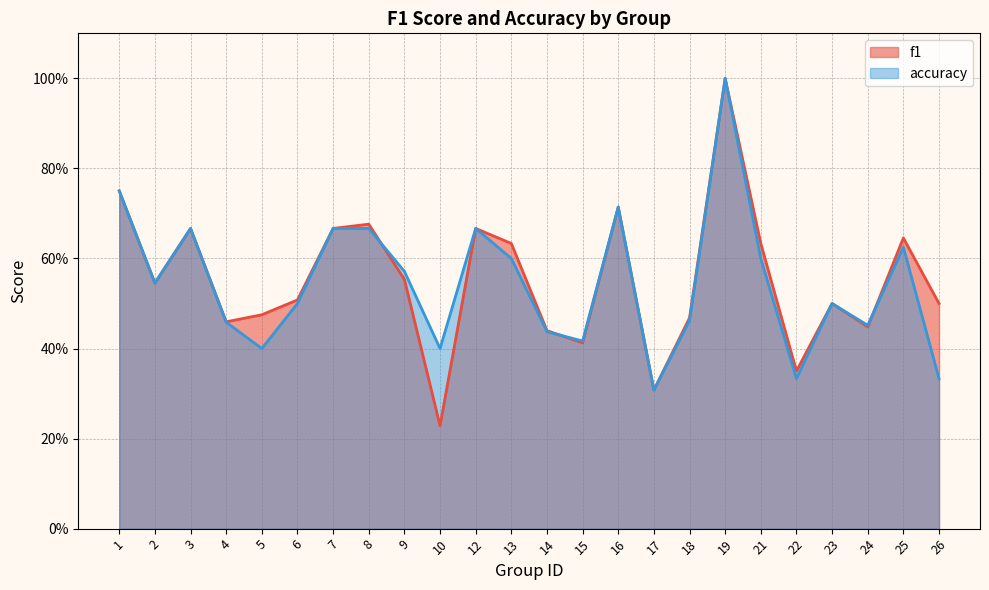

In accuracy, how many points are lower than both neighbors (excluding endpoints)?

7